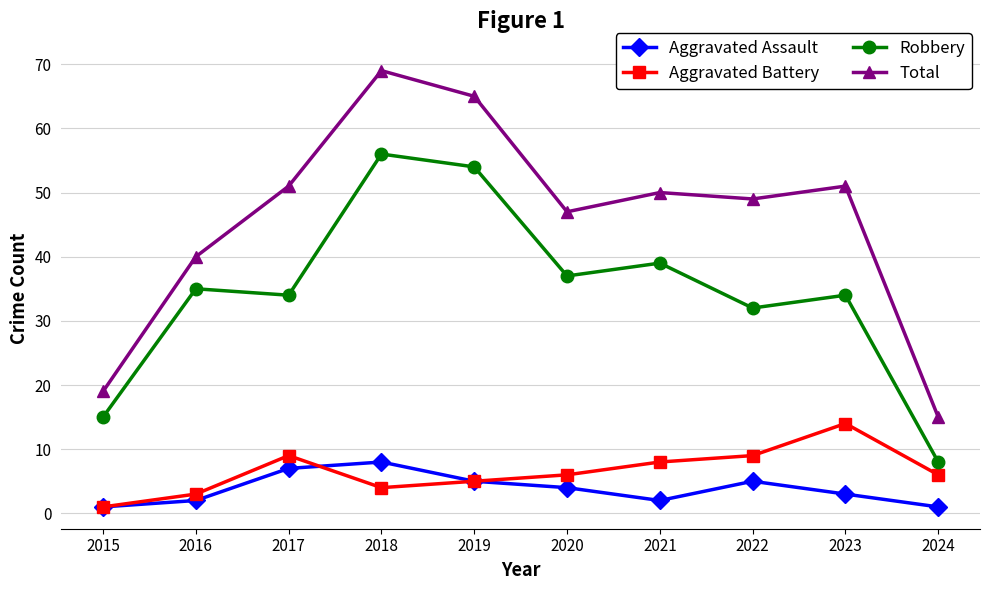

Which series has the largest total across all categories?

Total